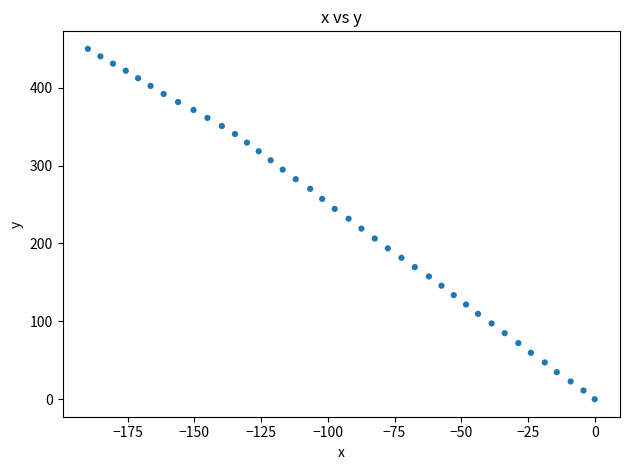

What is the range of Y values (max minus min)?

450.0